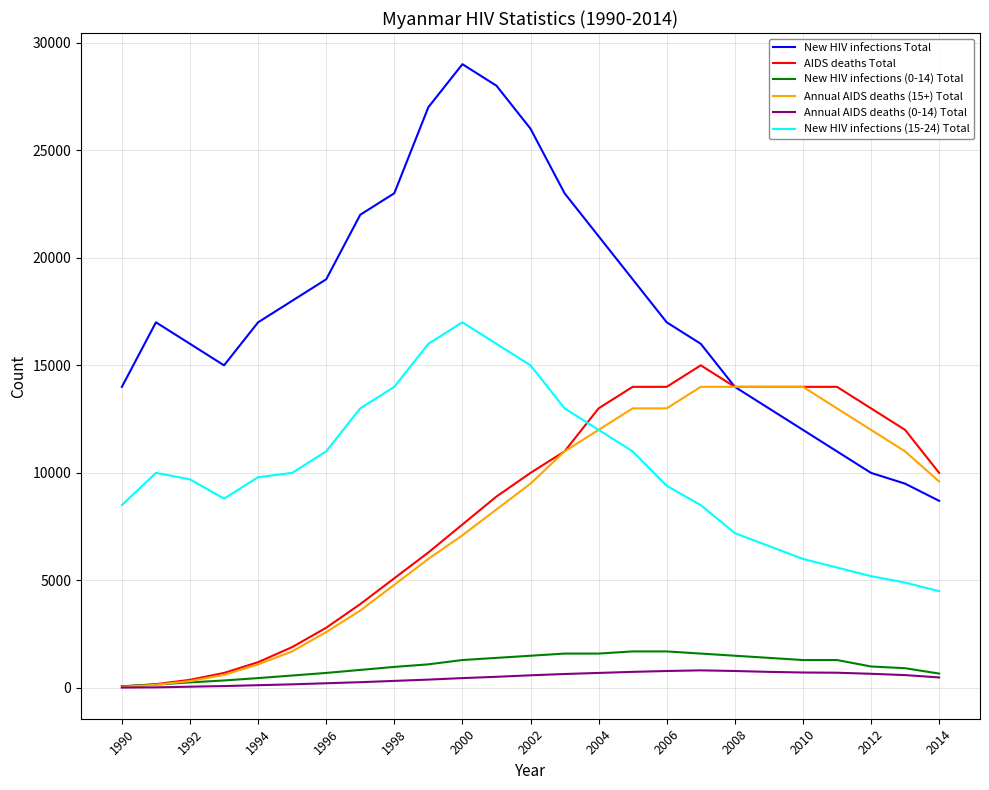

What is the greatest value displayed?

29000